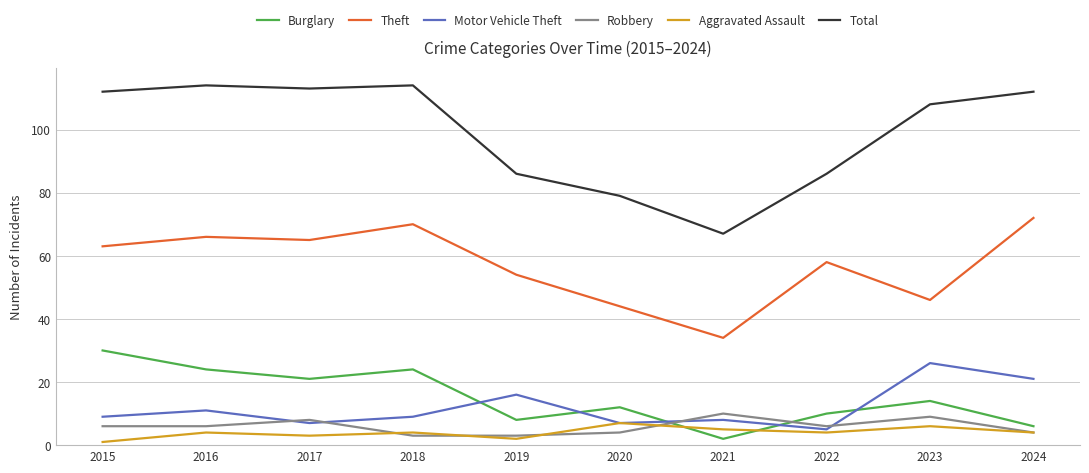

True or false: Aggravated Assault has a value of 4 at 2018.

True